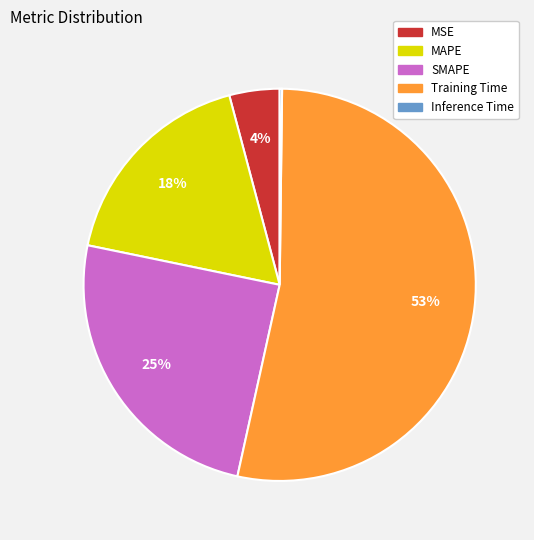

To the nearest percent, what percentage of the pie is MSE?

4%